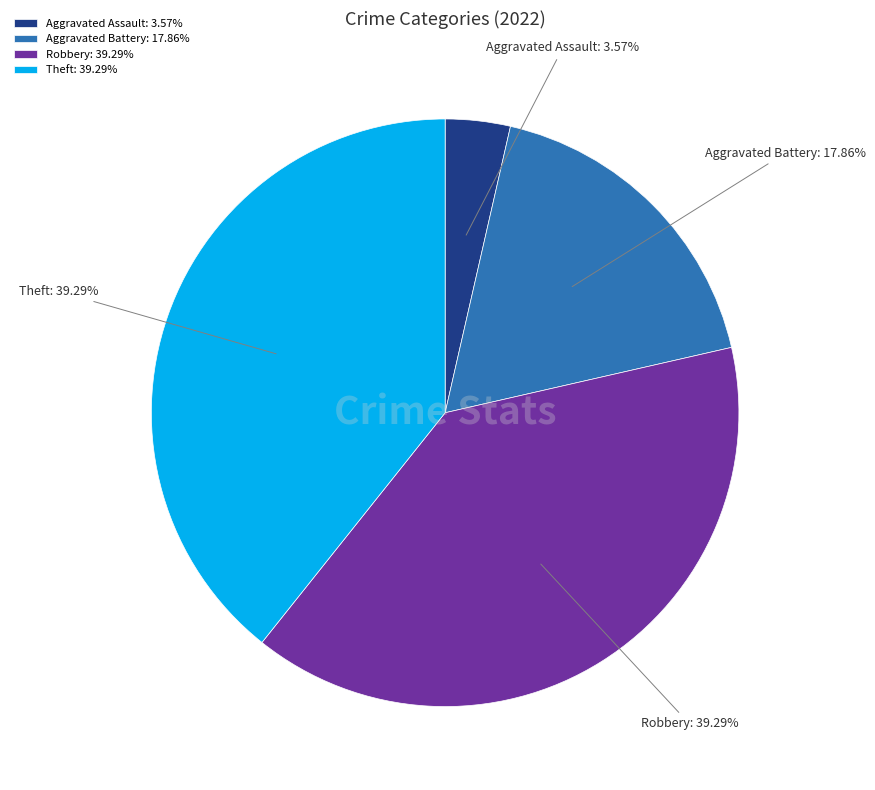

What is the ratio of the value at Aggravated Battery to the value at Theft?

0.5